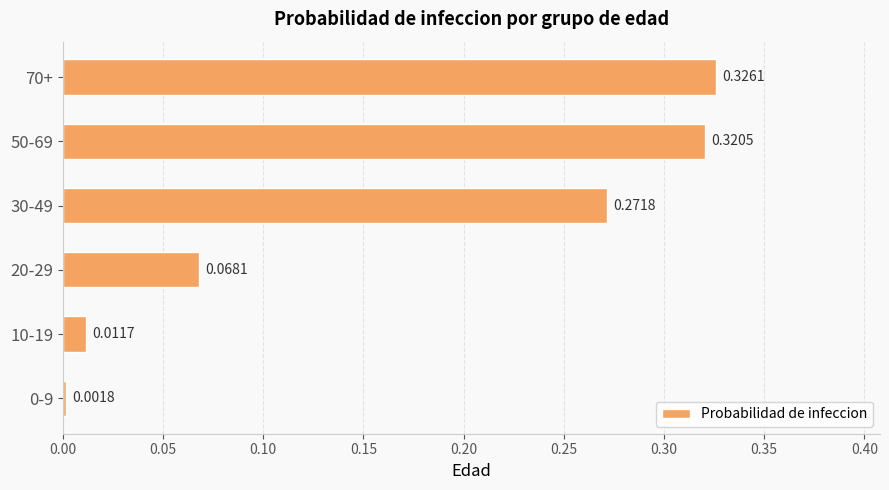

How many bars are there in total?

6